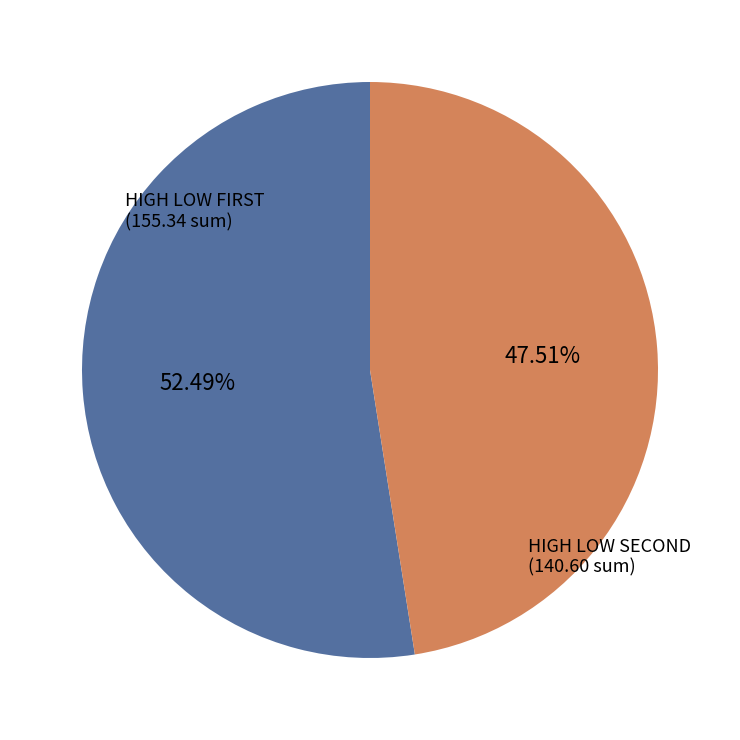

To the nearest percent, what is the difference between the largest and smallest slice percentages?

5%